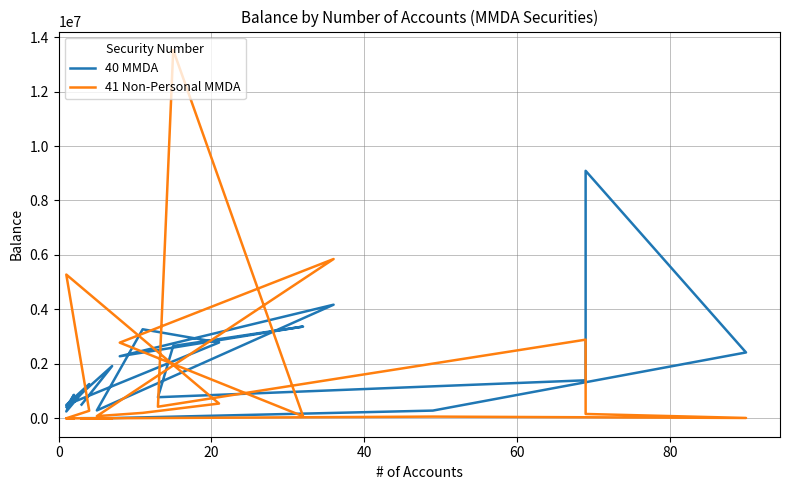

Reading left to right, what are all the values shown in this chart?

40 MMDA: 4740.6	7817.2	283439.8	2418291.4	9088840.3	1395520.6	774899.4	2656982.9	3369197.2	2278669.6	4172346.0	288927.3	3269819.8	2783581.3	489143.0	1257757.2	250945.7	862220.9	410546.7	1918040.4	502614.8
41 Non-Personal MMDA: 70.8	1458.6	62779.8	12501.5	159256.2	2887978.0	425502.7	13526729.5	74363.2	2779074.0	5849590.8	79896.5	199173.8	542139.0	5279112.3	276367.9	0.0	0.0	0.0	0.0	0.0